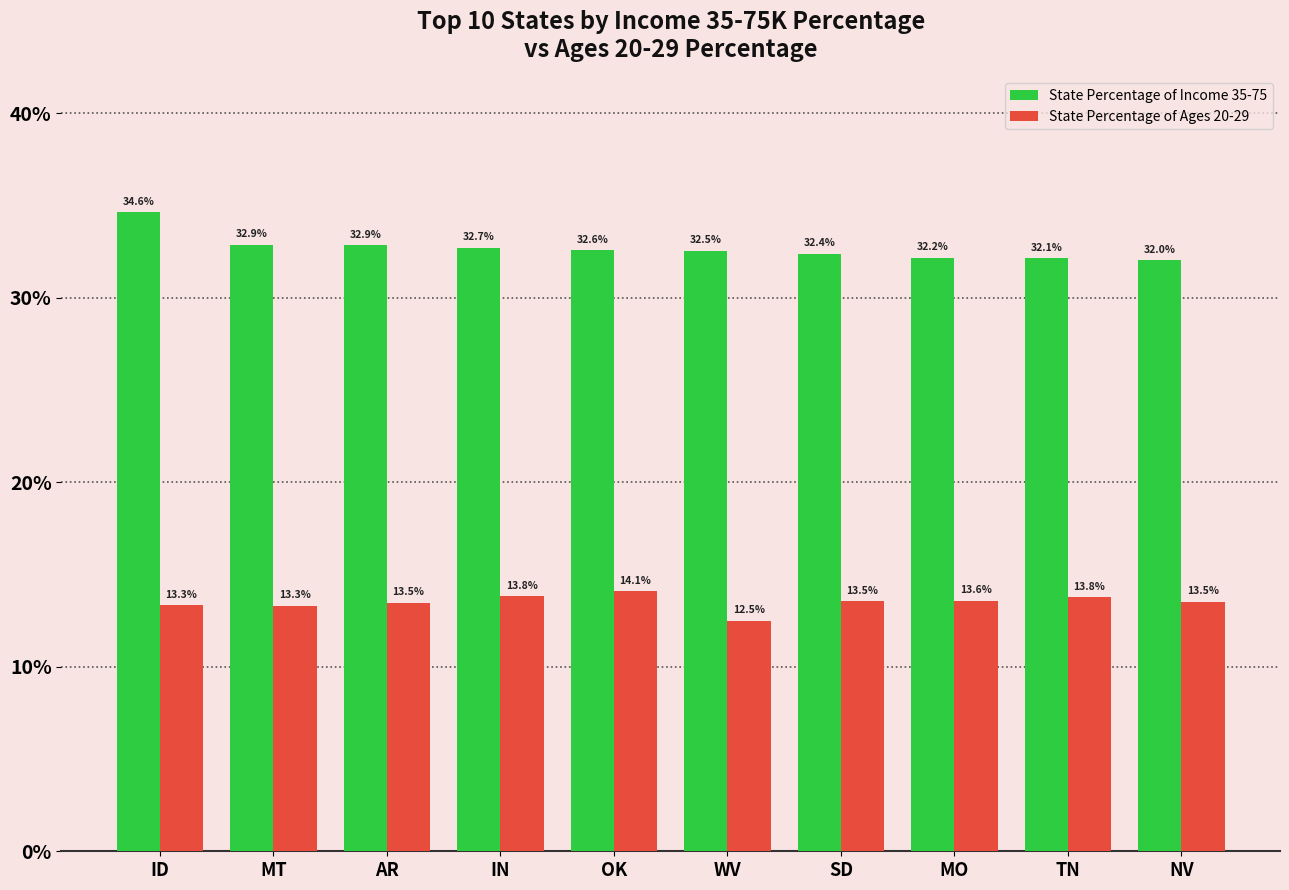

What is the value of the State Percentage of Income 35-75 bar at the 5th from the left?

0.3